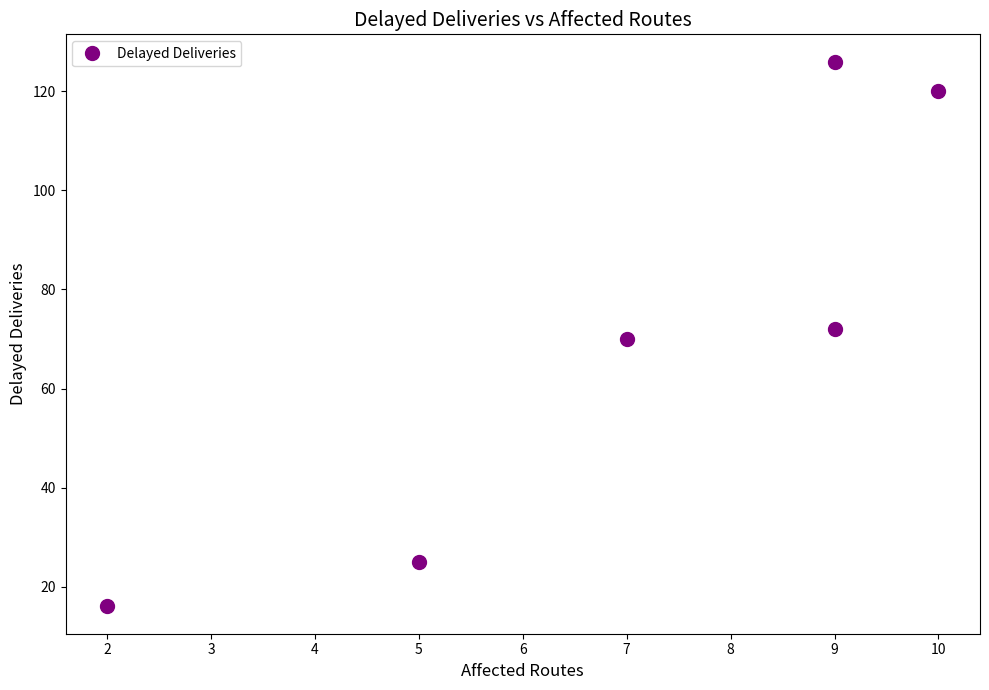

How many distinct data groups are displayed?

1